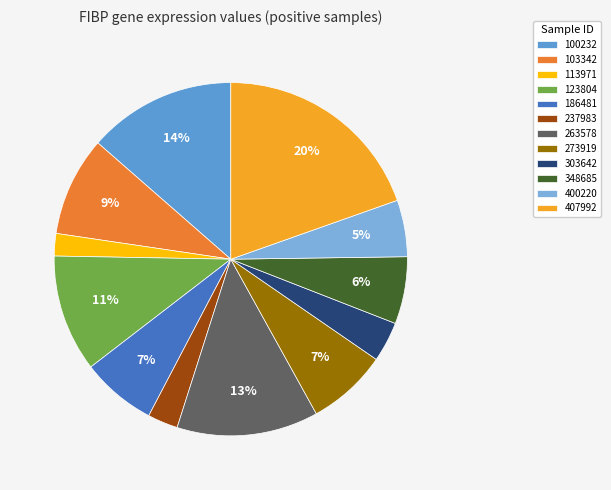

Count the number of slices in the pie.

12